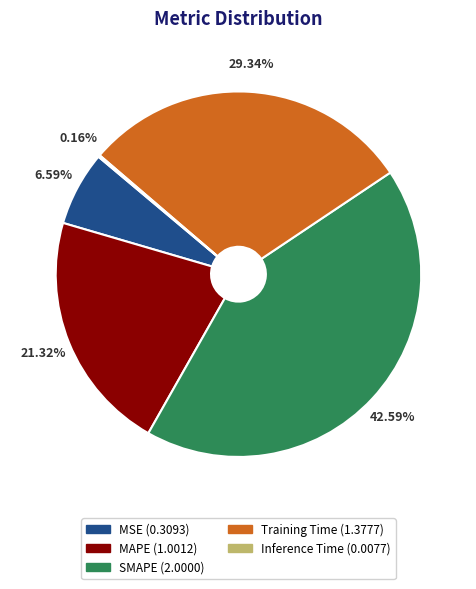

To the nearest percent, what portion does MAPE represent?

21%